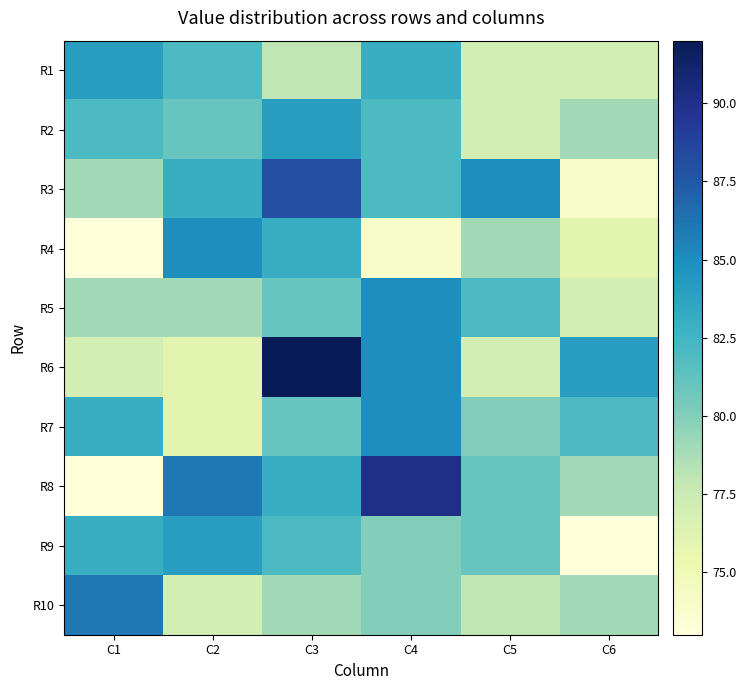

At which category is the sum across all series the highest?

C3